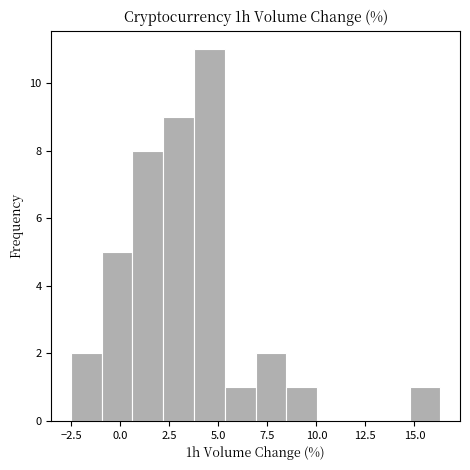

Around what value on the x-axis is the tallest bar? Give the approximate position of its centre, as read against the axis.

4.5